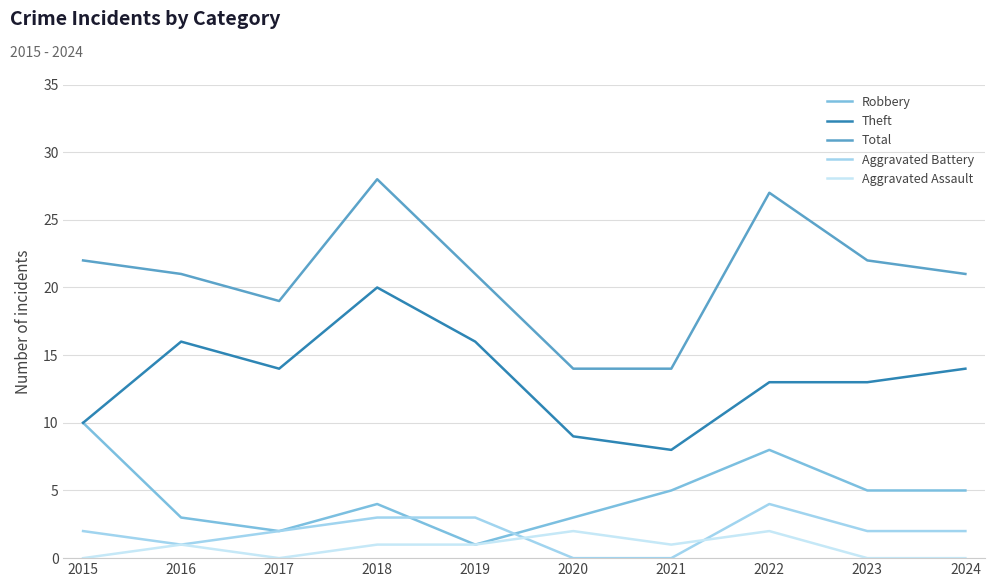

What is the spread (max minus min) of values at 2016?

20